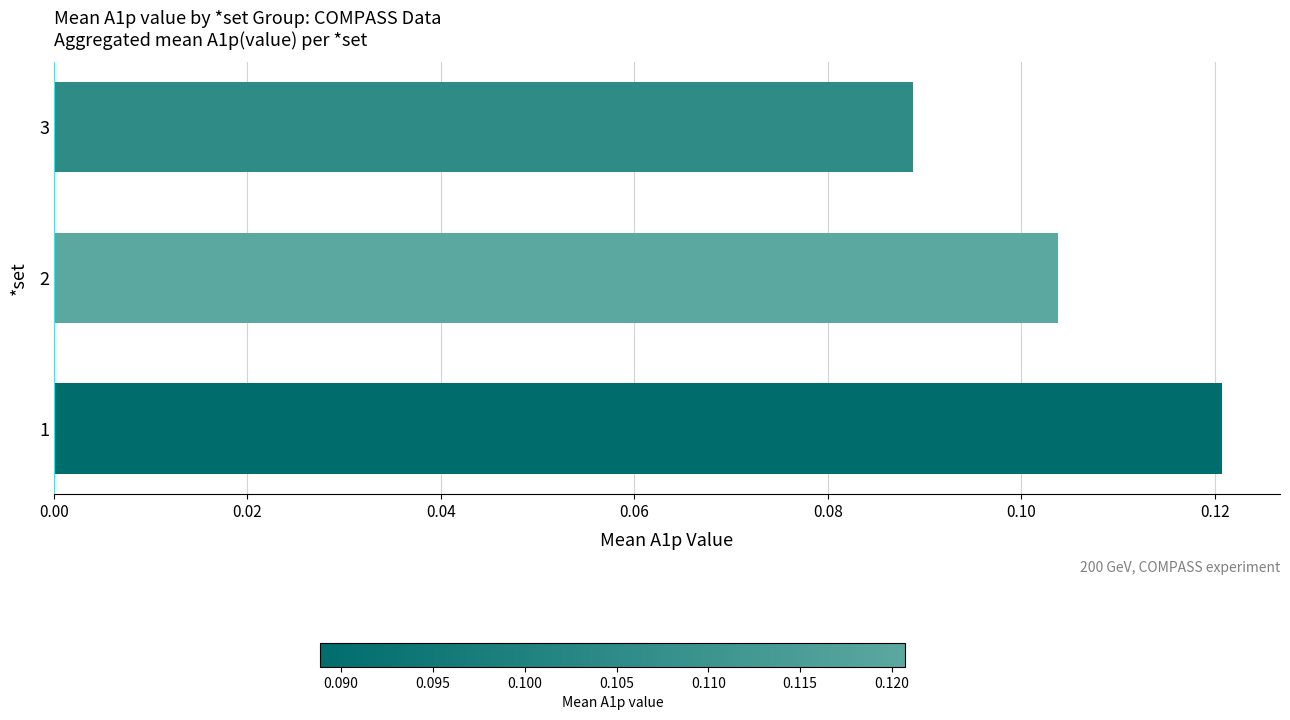

Where is the data nearest to the value 0?

3